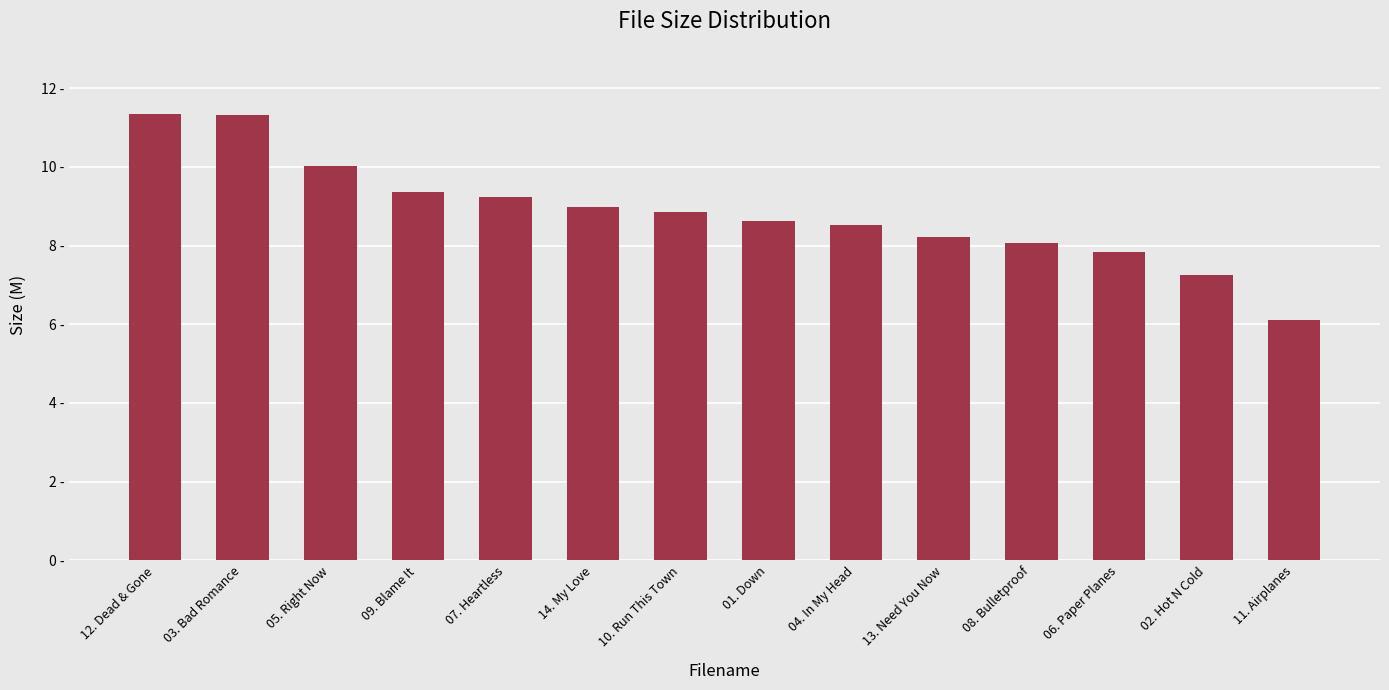

True or false: the data shows 8.8 at 10. Run This Town.

True